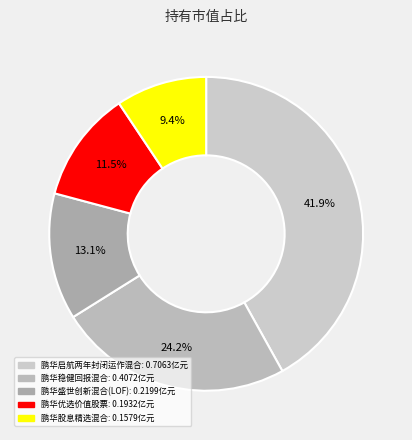

To the nearest percent, what is the difference between the largest and smallest slice percentages?

33%